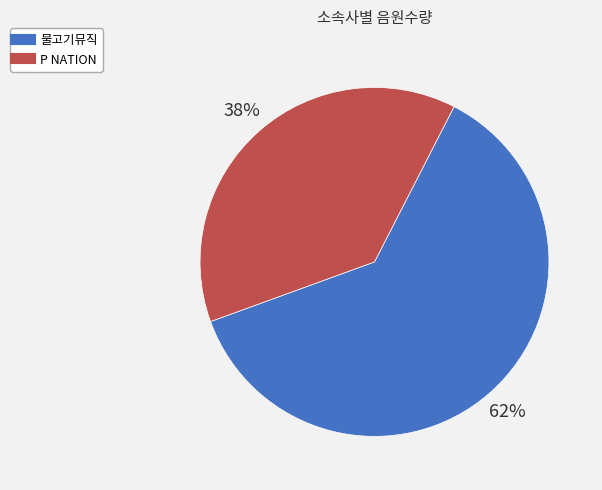

True or false: 물고기뮤직 accounts for 73% of the total.

False